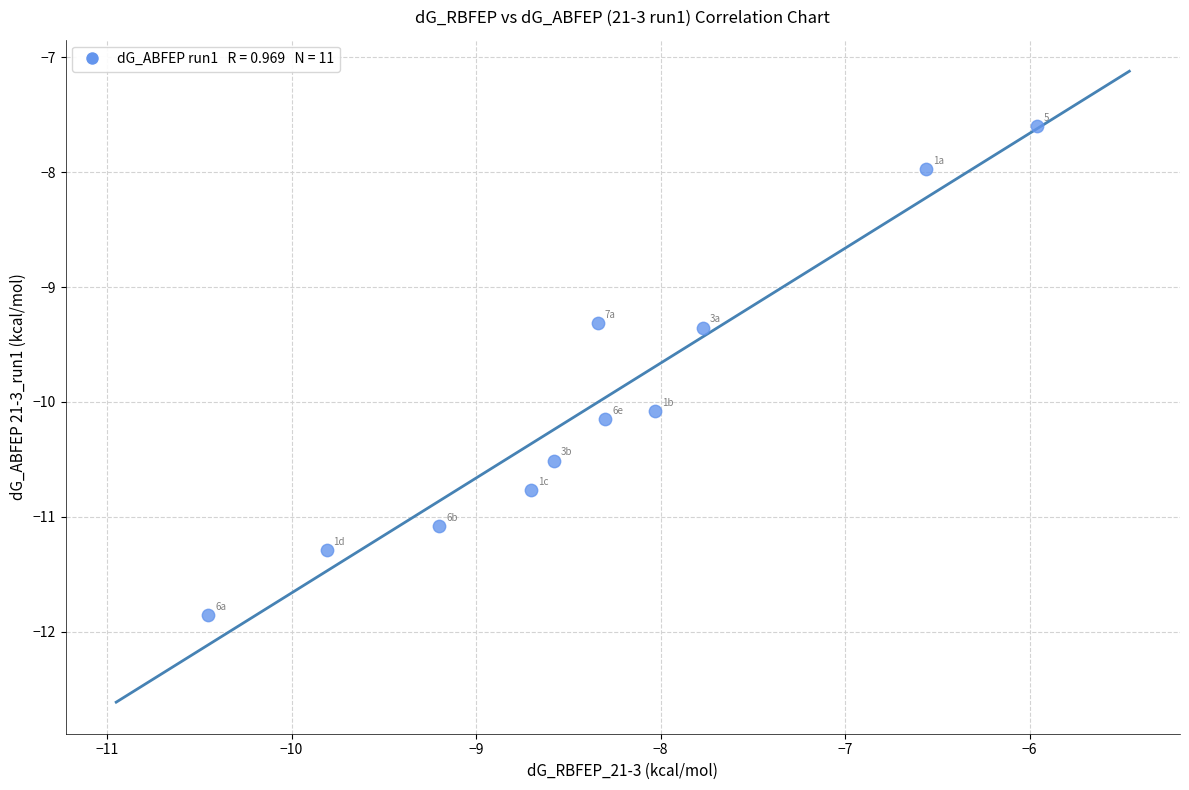

What is the average Y value?

-10.0